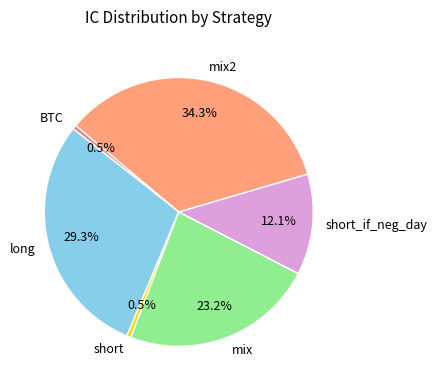

Combined, do long and short account for over 50%?

No